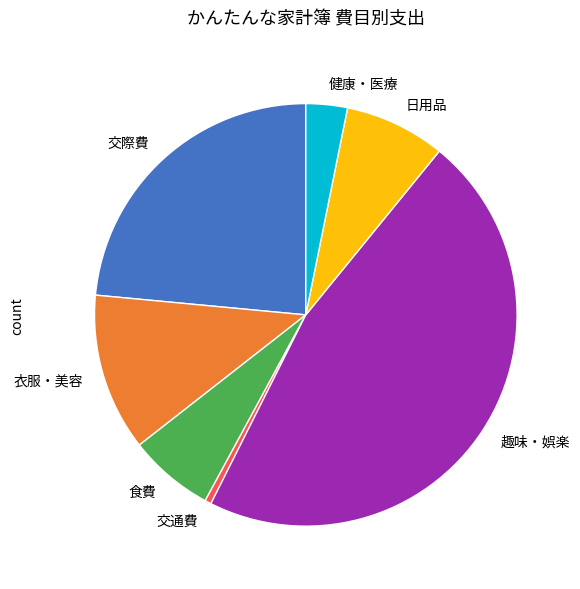

What is the largest slice in the pie chart?

趣味・娯楽